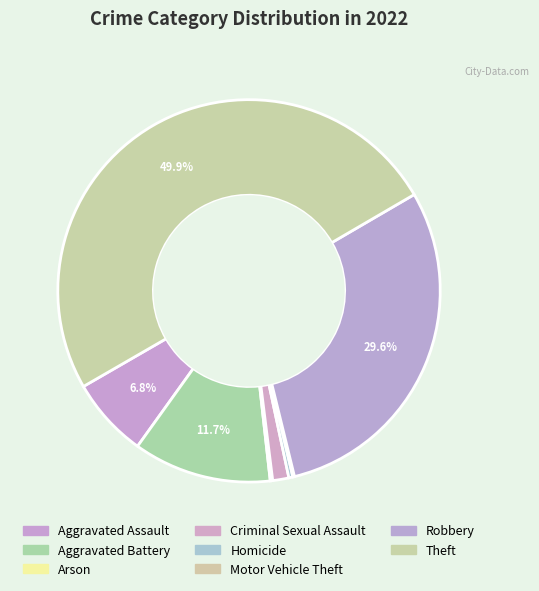

To the nearest percent, what is the combined percentage of Homicide and Theft?

50%